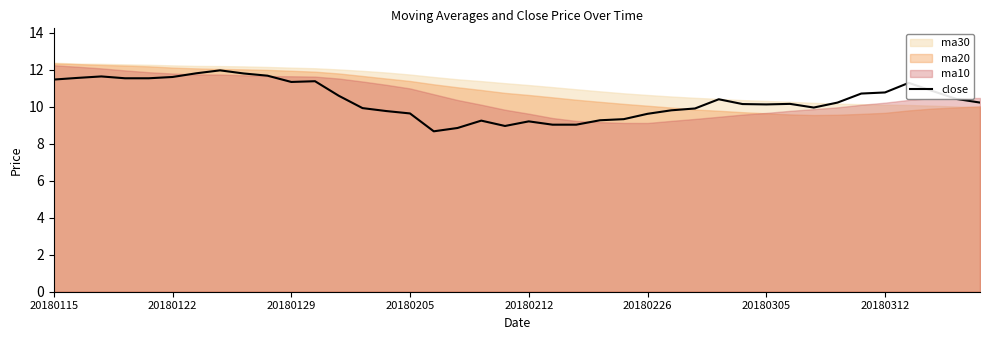

What is the maximum value for close?

12.0